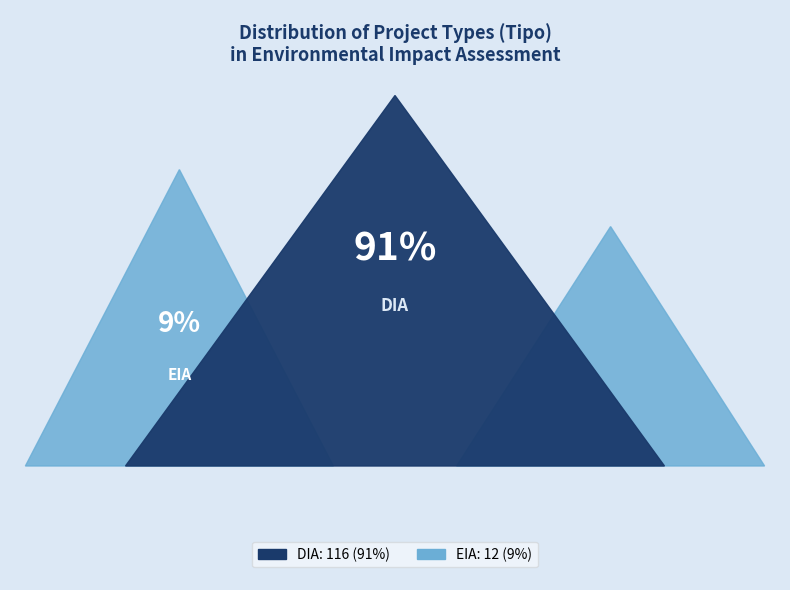

What is the change in value from DIA to EIA?

-104